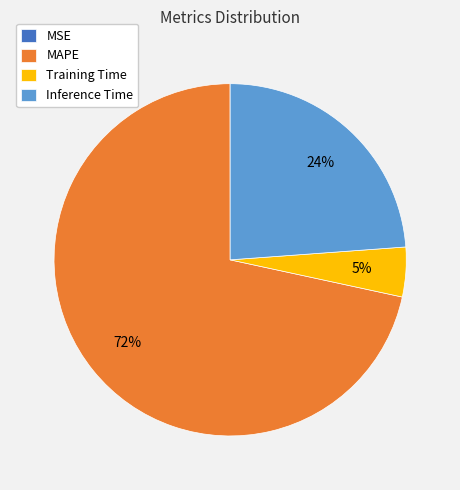

Which category has the biggest portion of the pie?

MAPE